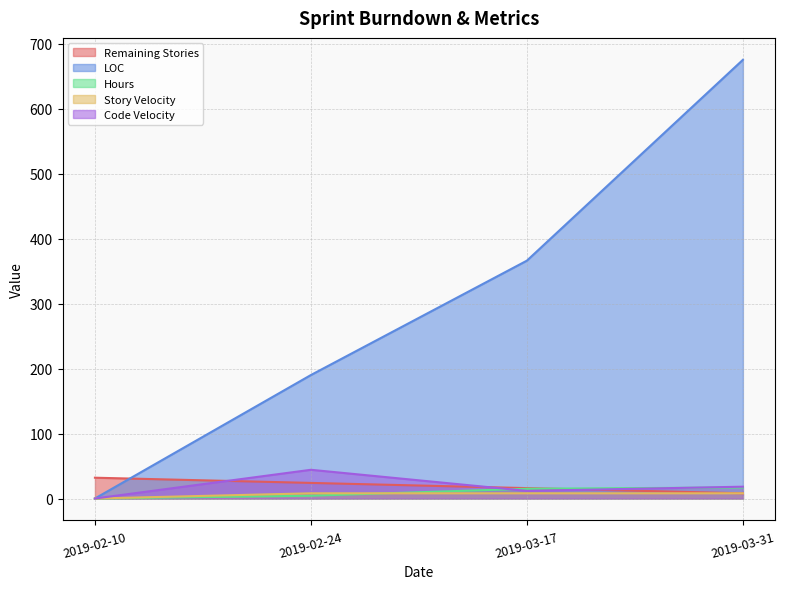

The value of LOC at 2019-03-17 is 366.0. True or false?

True